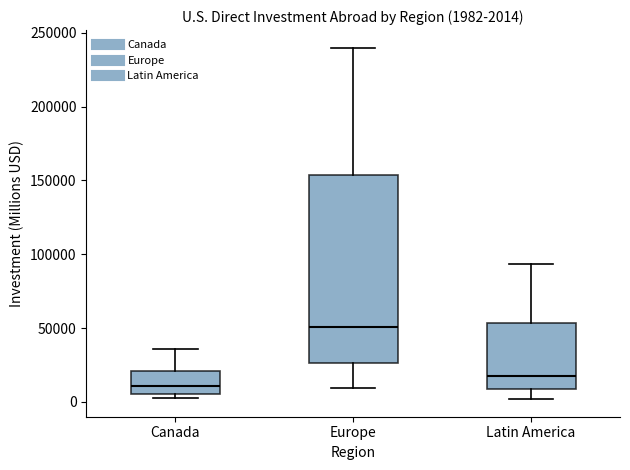

Comparing the boxes themselves (not the whiskers), which one is the tallest?

Europe